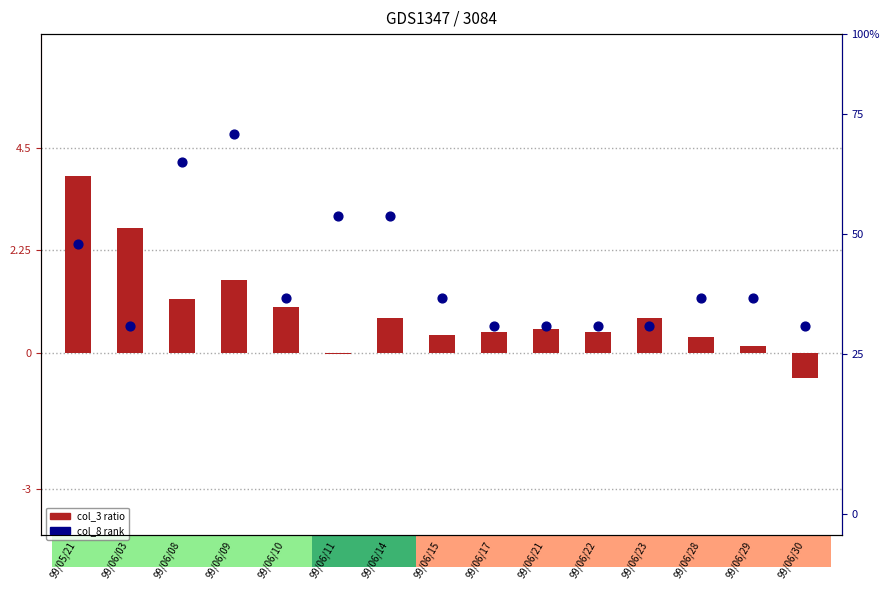

What are all the series names shown in the legend?

col_3 ratio, col_8 rank